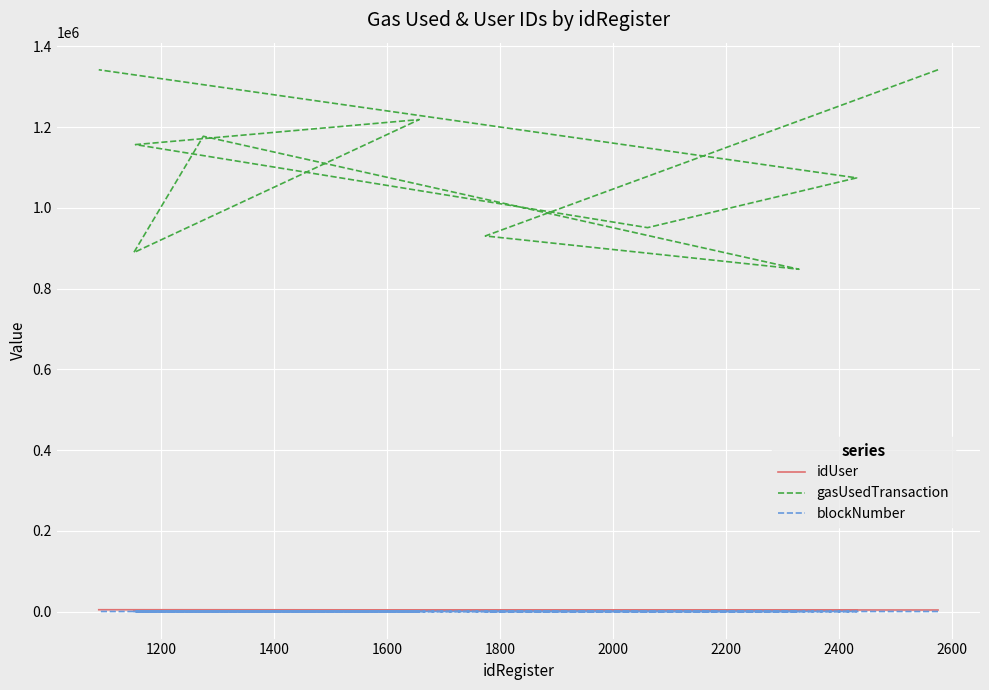

Read the blockNumber value at 1400.

208